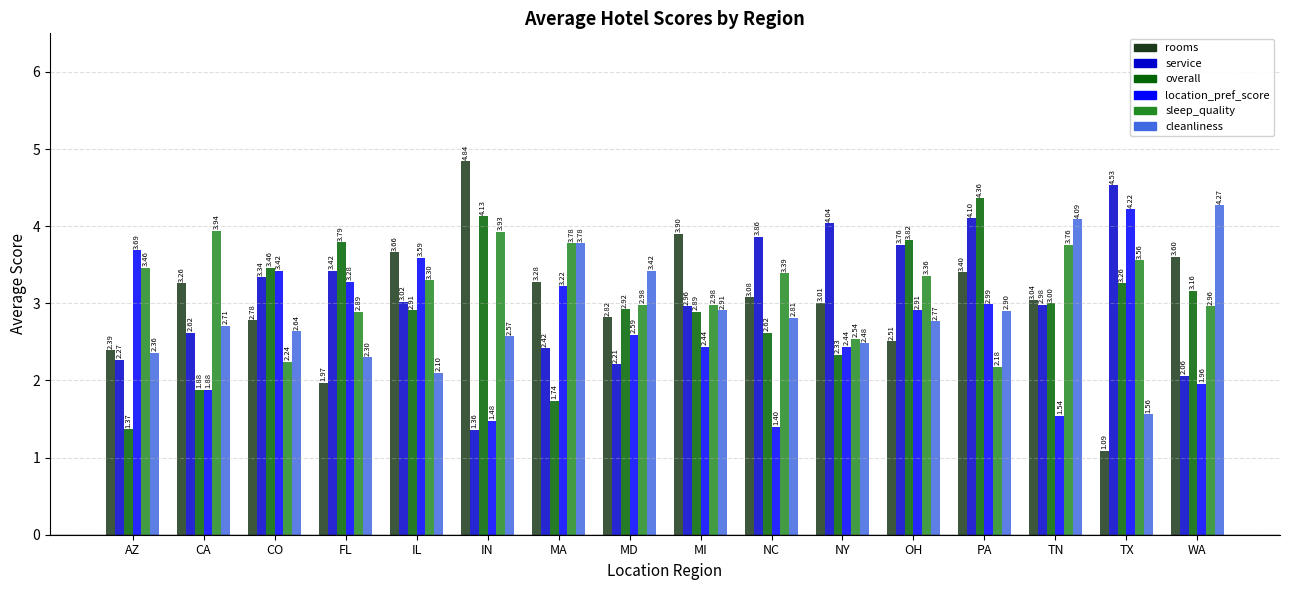

At which label does cleanliness reach its peak?

WA